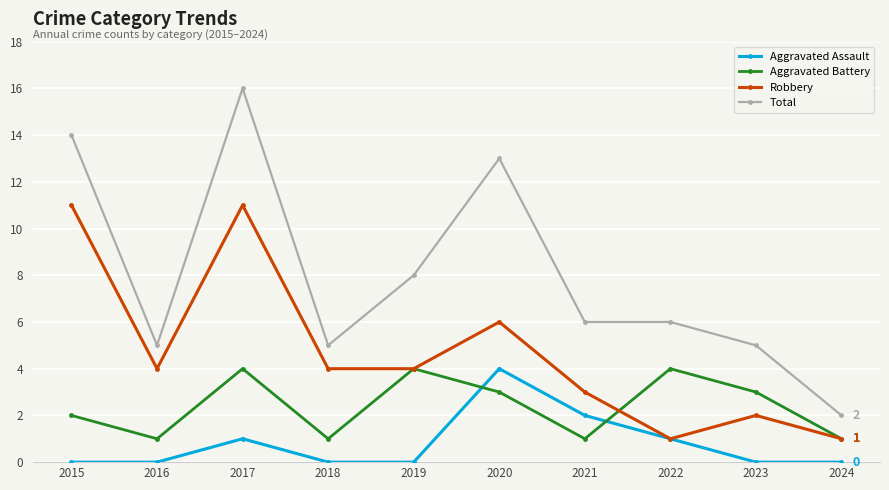

What is the total value across all series at 2015?

27